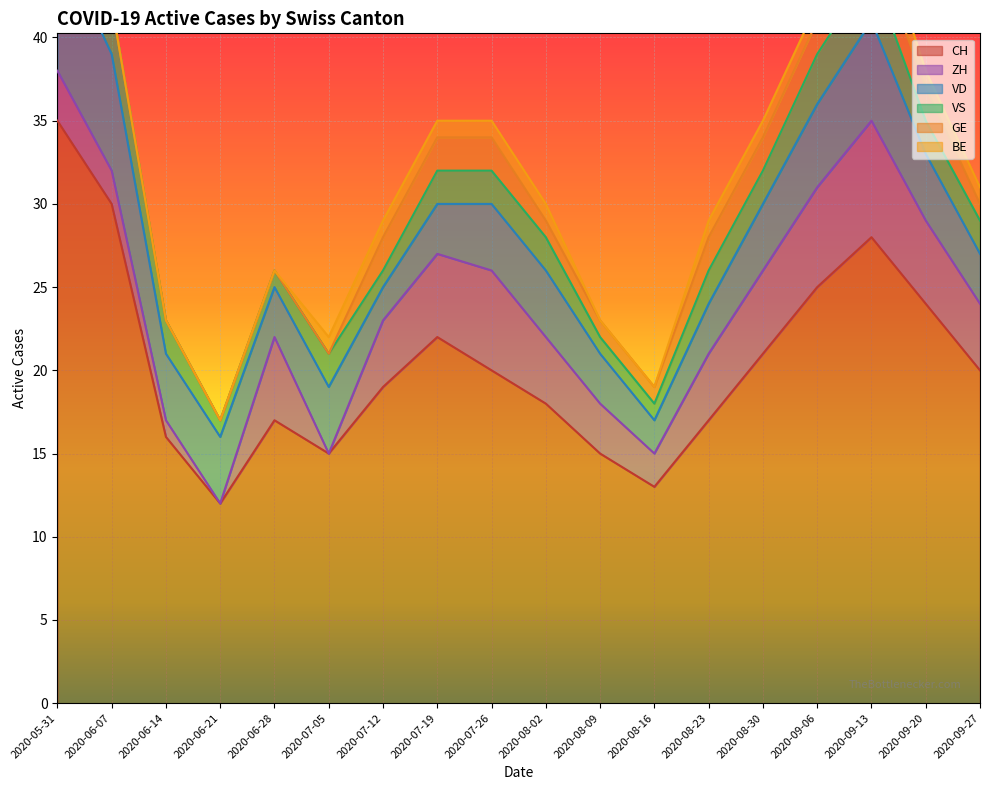

How many data points in BE are less than 1?

6